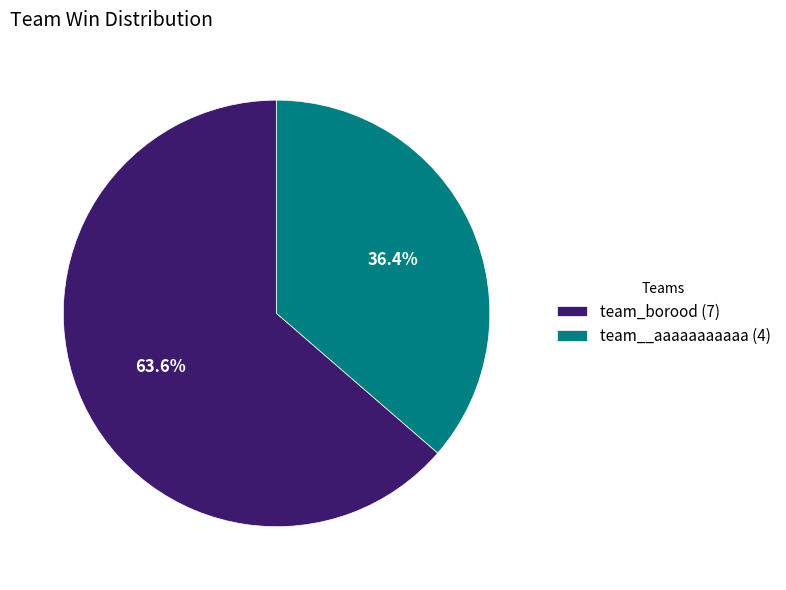

Which slice is the largest?

team_borood